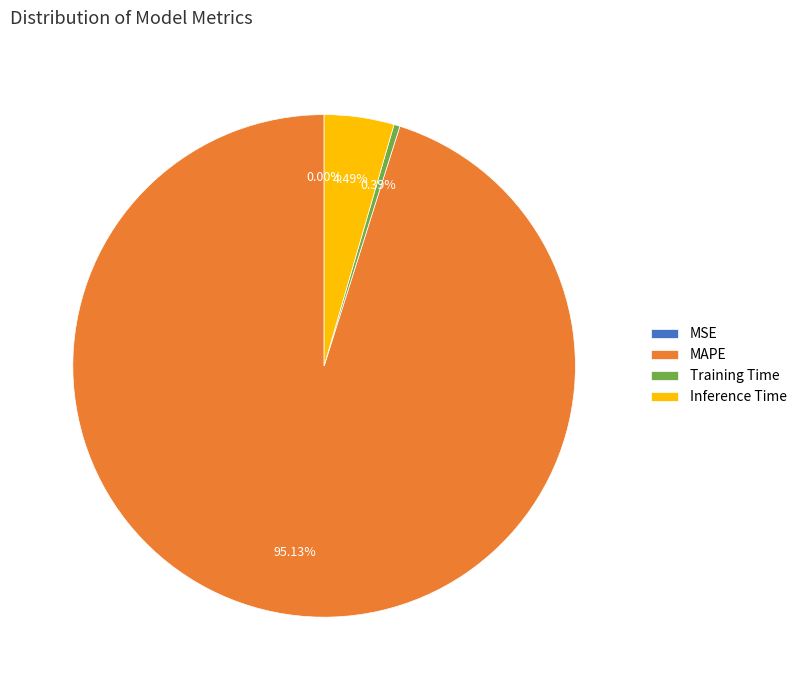

Which has a higher value, MAPE or Inference Time?

MAPE